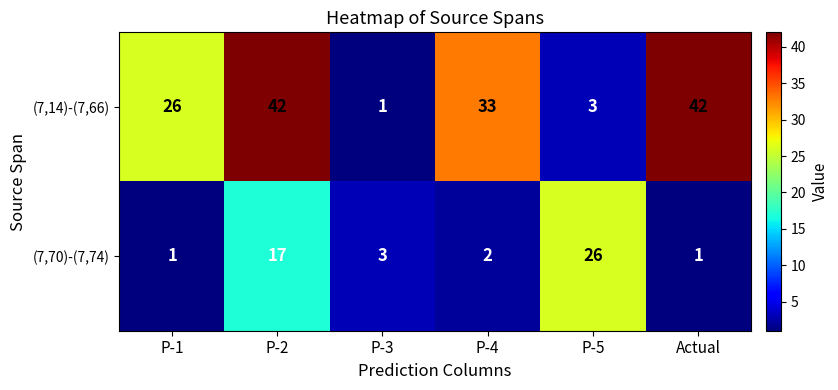

At Actual, list the series in order from largest to smallest.

(7,14)-(7,66), (7,70)-(7,74)